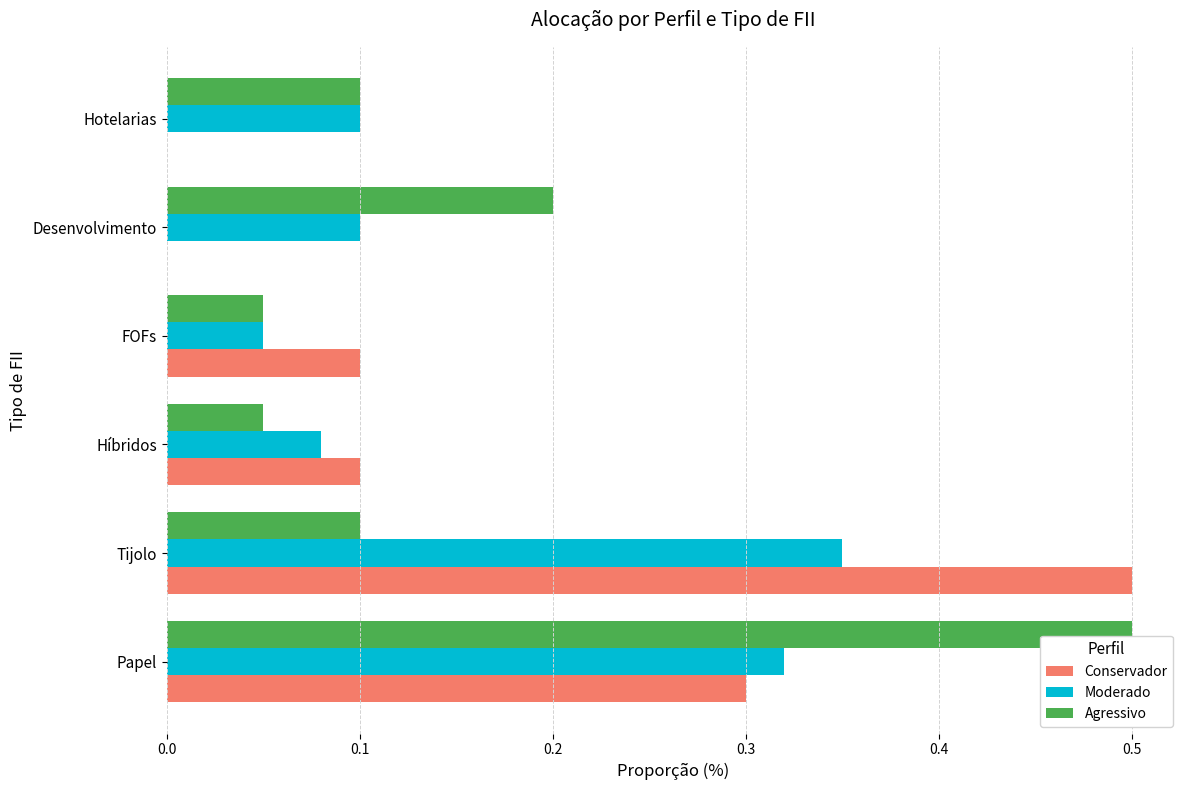

At which label does Moderado reach its peak?

Tijolo